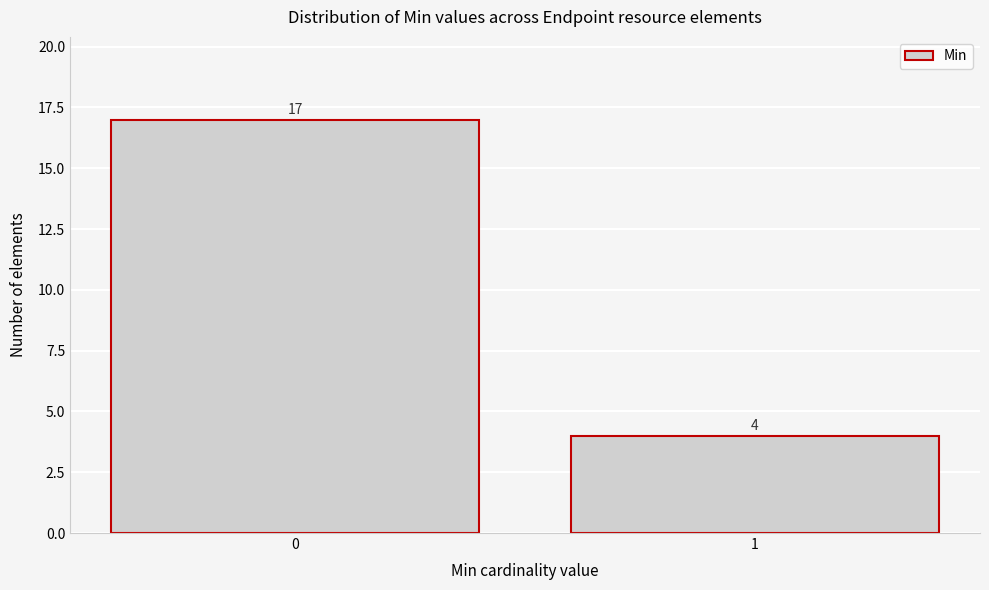

Reading left to right, what are all the values shown in this chart?

0=17	1=4